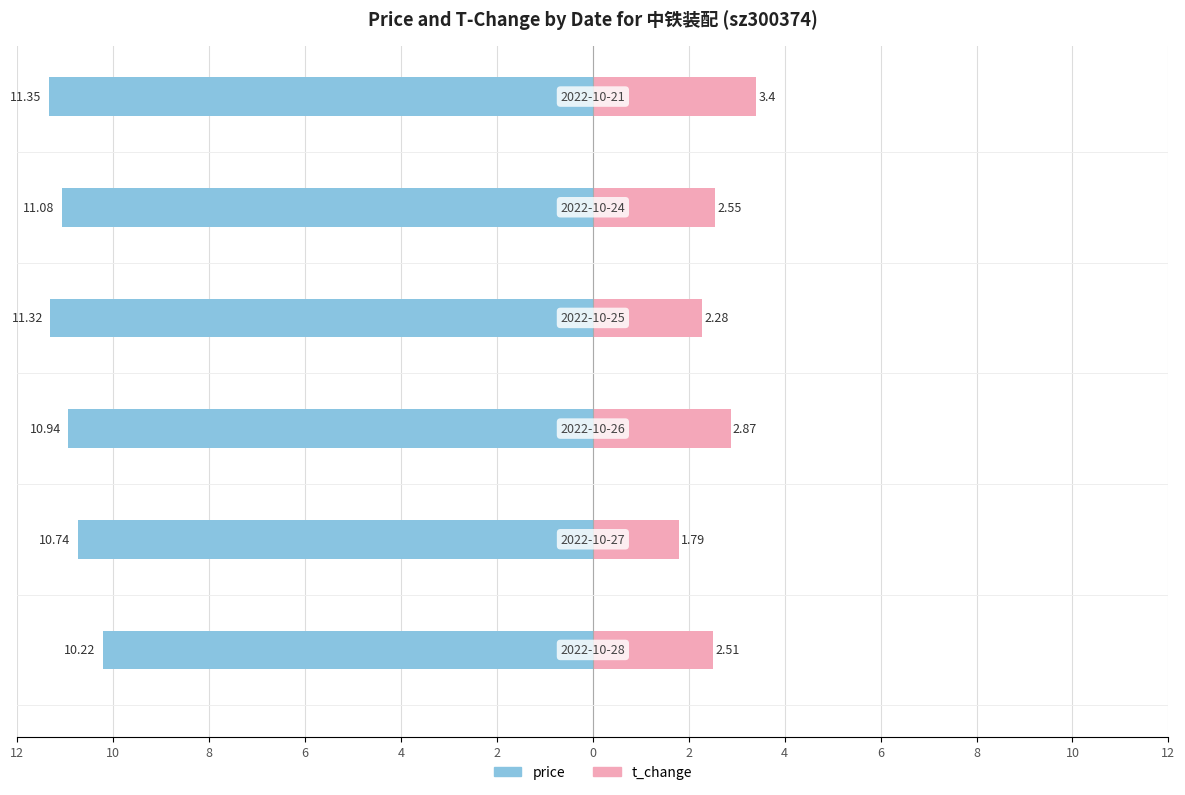

How many bars are there in each group?

2